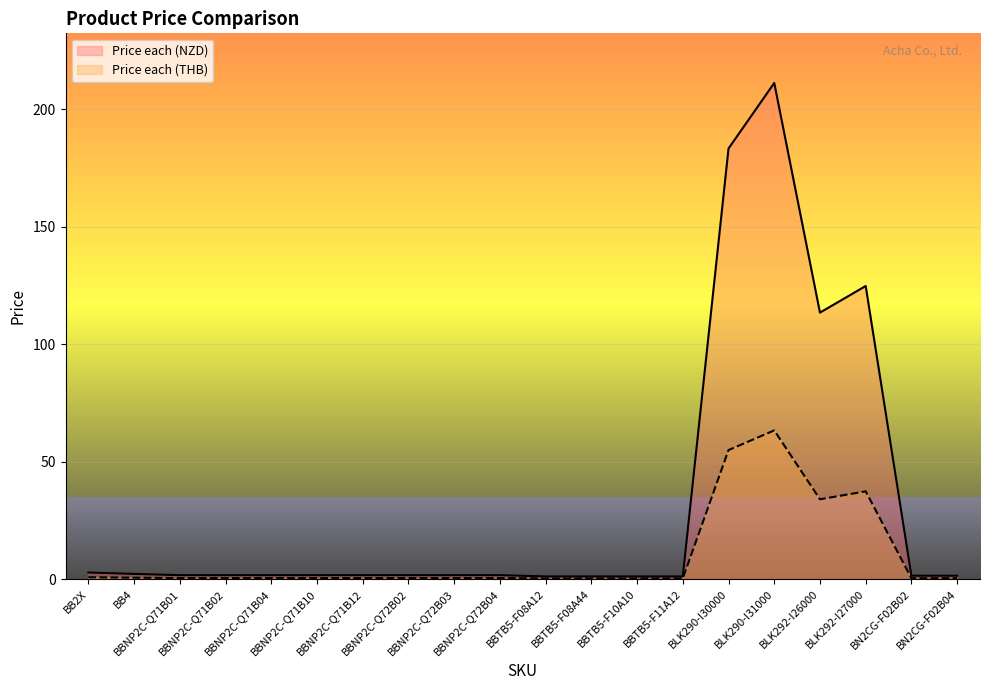

Which series has the widest spread of values?

Price each (NZD)